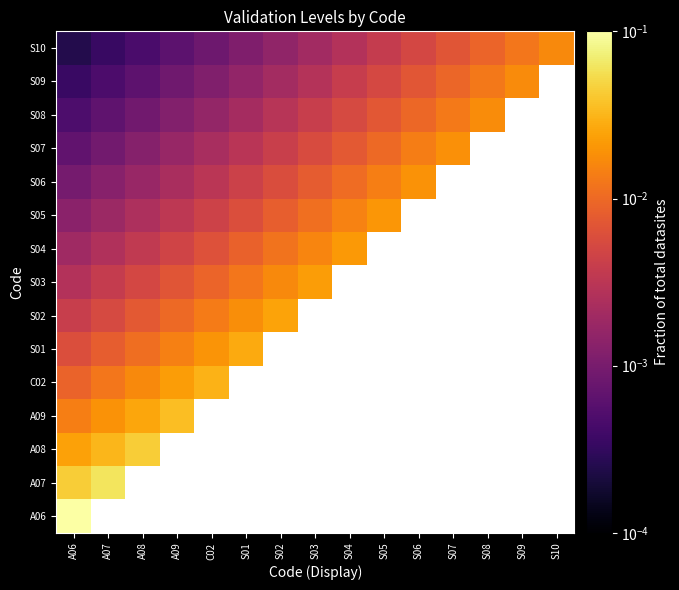

What is the maximum value shown in the chart?

0.1